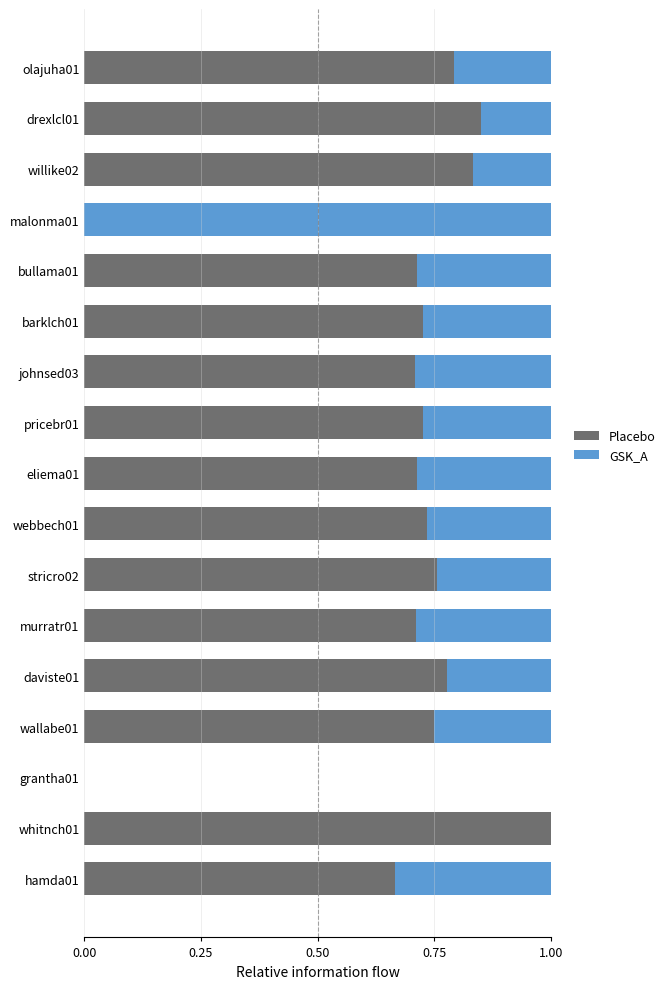

What is the sum of the Placebo values at wallabe01 and hamda01?

1.4